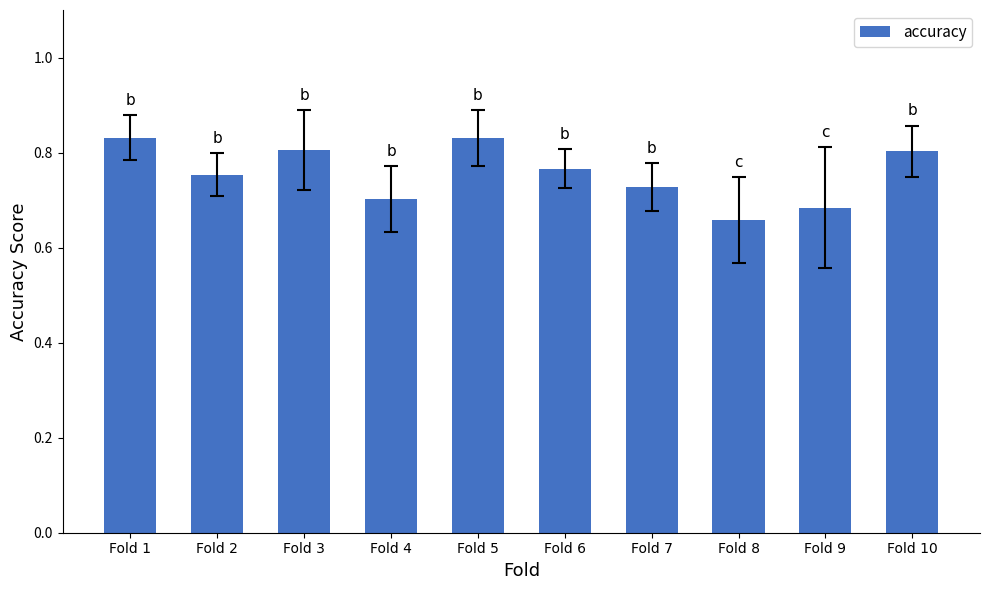

Is it true that the value at Fold 10 is 1.3?

False